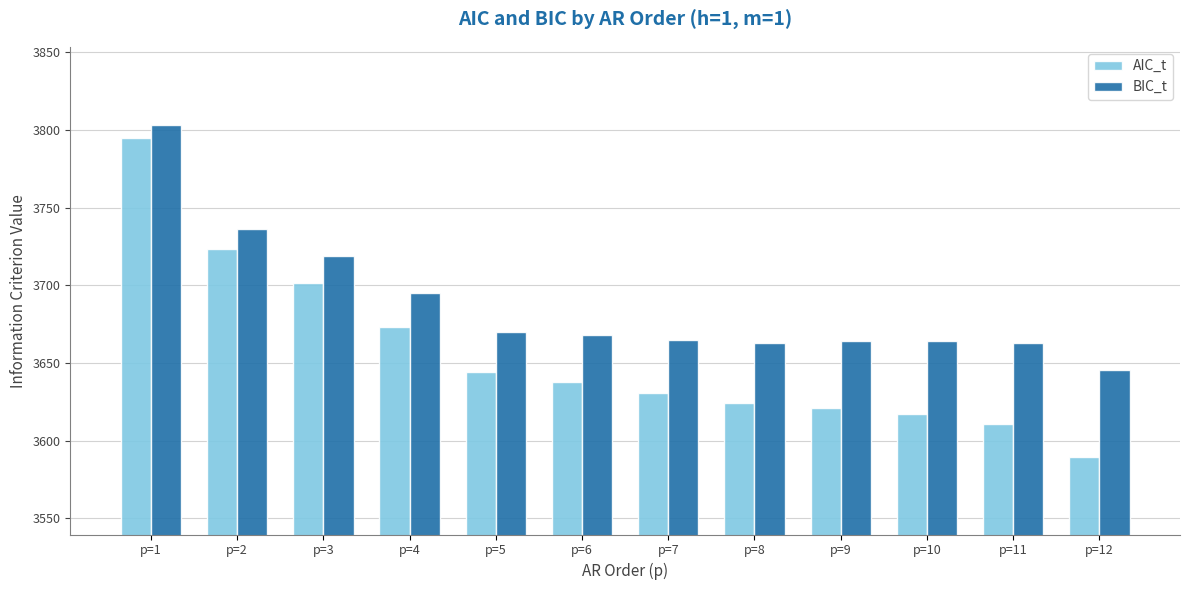

How many bars are there in total?

24